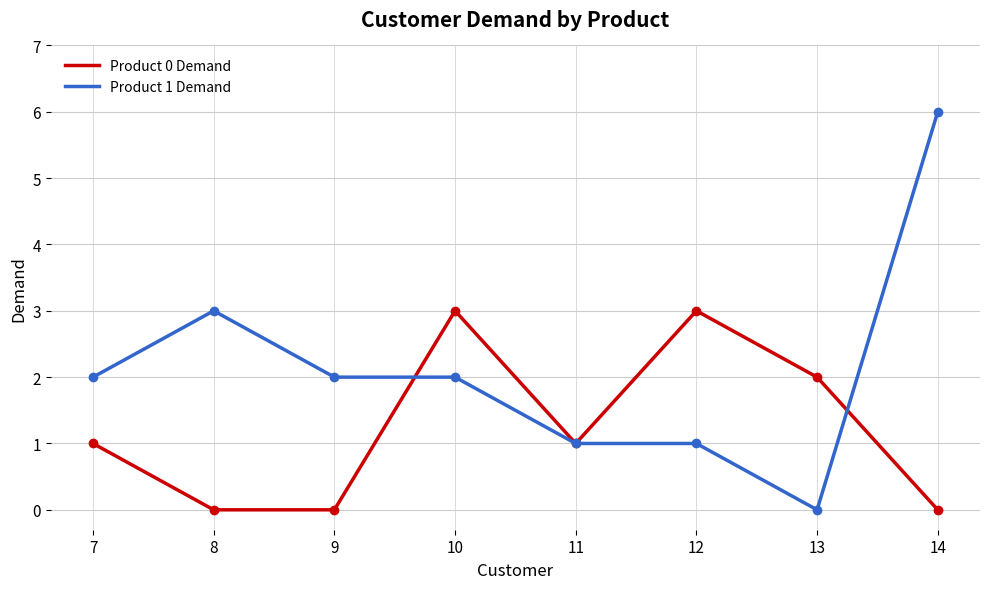

Rank the series by their average value, from lowest to highest.

Product 0 Demand, Product 1 Demand